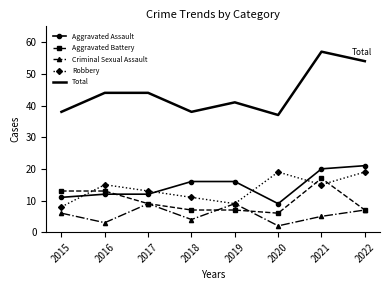

Is the value of Robbery at 2018 greater than the value of Criminal Sexual Assault at 2022?

Yes